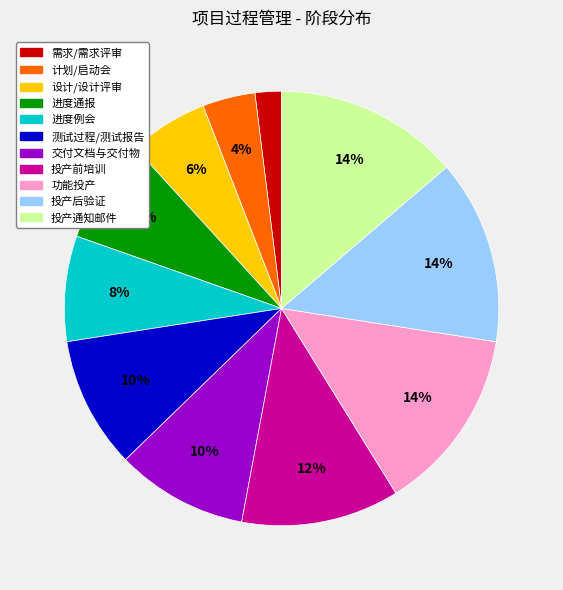

To the nearest percent, what is the difference between the largest and smallest slice percentages?

12%